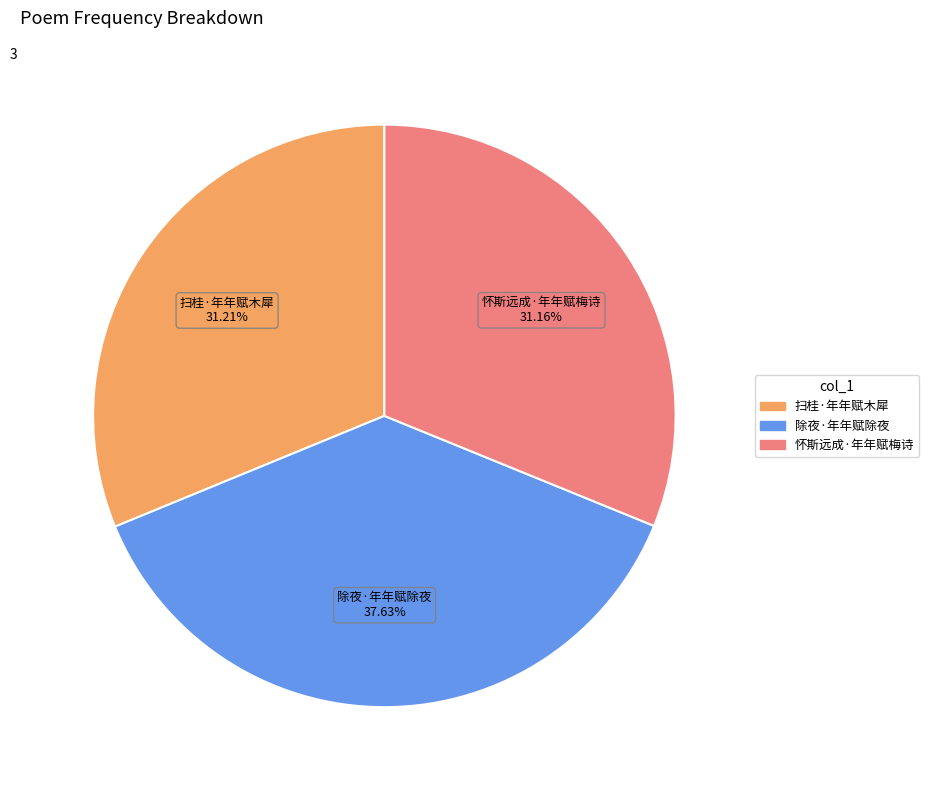

To the nearest percent, what is the combined percentage of 怀斯远成·年年赋梅诗 and 扫桂·年年赋木犀?

62%